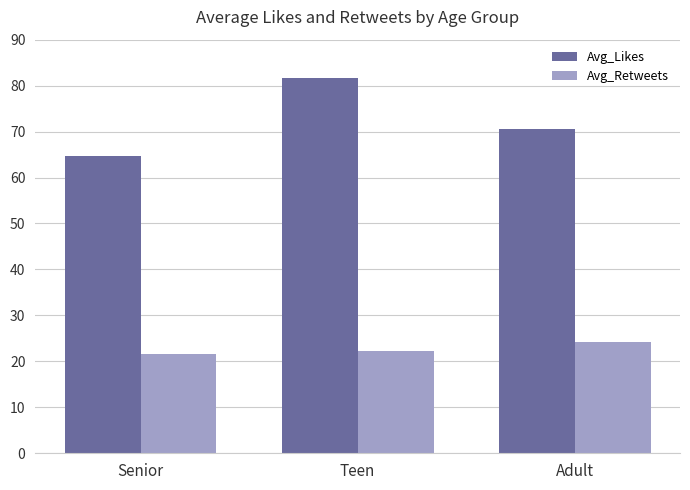

What value does the Avg_Retweets series have at Adult?

24.2